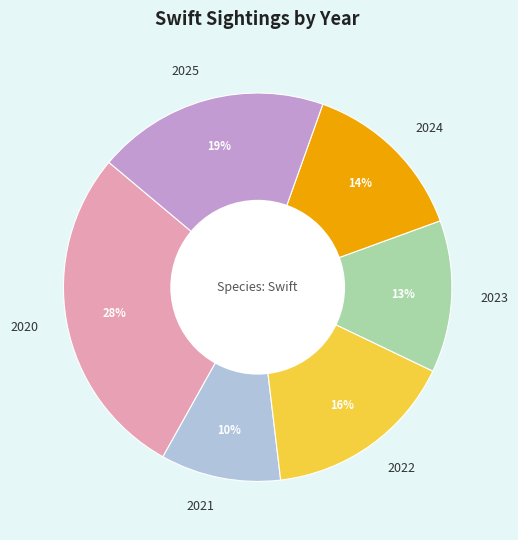

How many segments does this pie chart have?

6